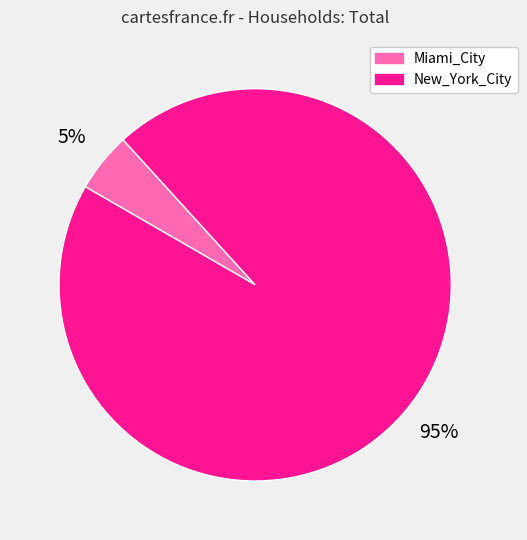

True or false: Miami_City accounts for 5% of the total.

True